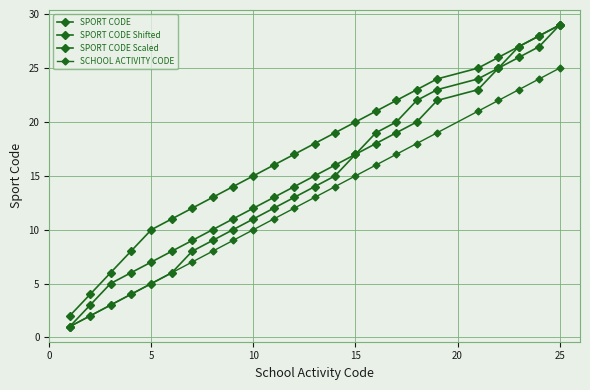

True or false: SPORT CODE Shifted and SCHOOL ACTIVITY CODE intersect in this chart.

False